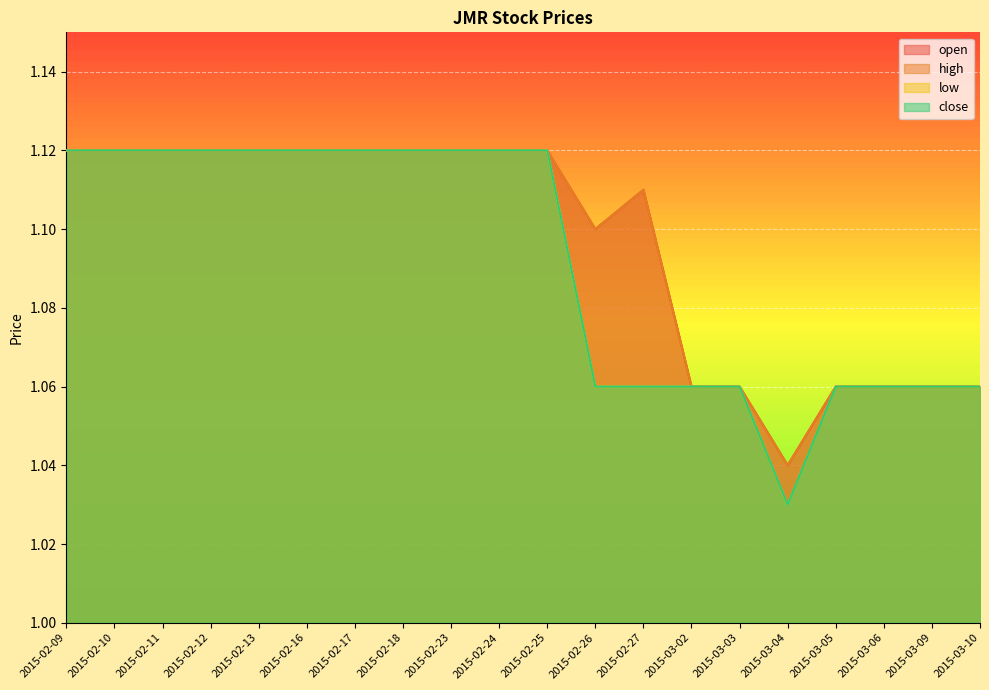

Is the value of open at 2015-03-02 greater than the value of low at 2015-02-10?

No